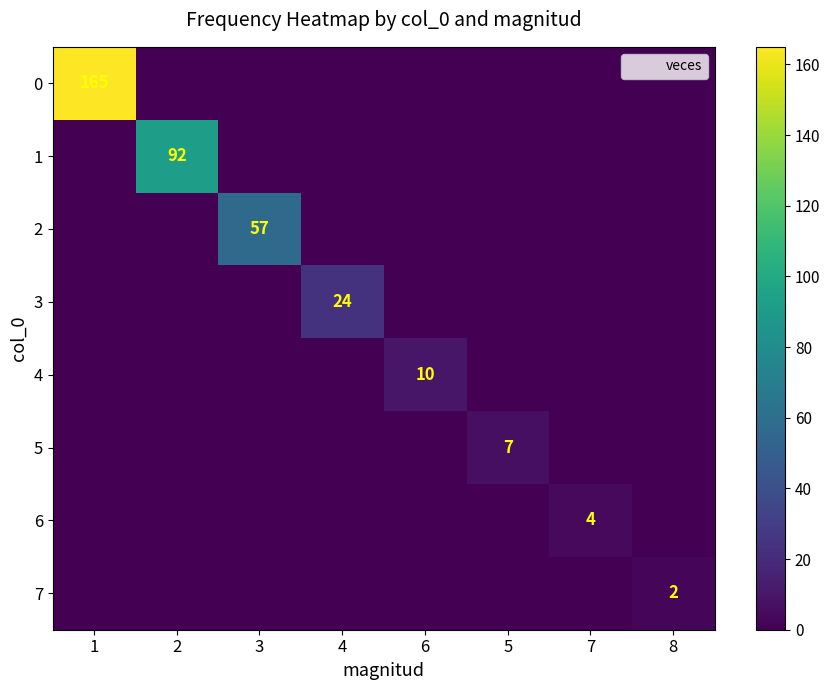

What is the sum of all 3 values?

24